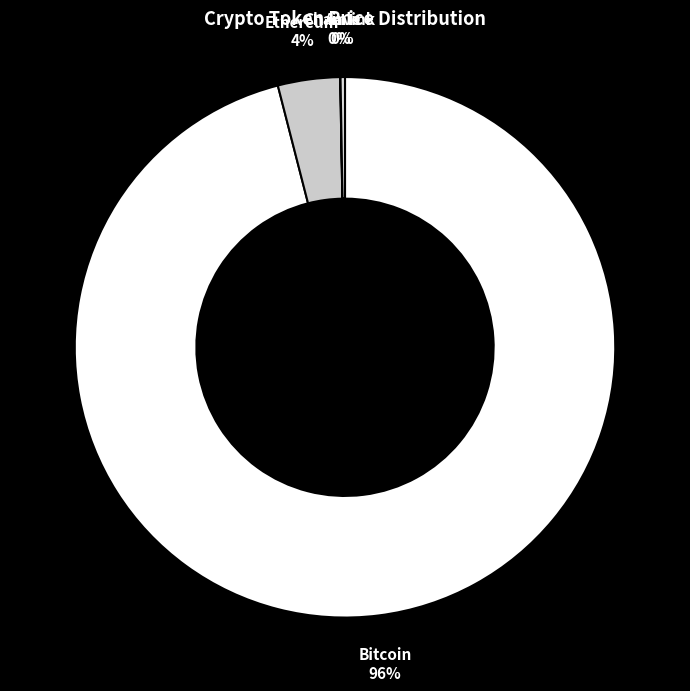

The Ethereum slice represents 4% of the pie. True or false?

True